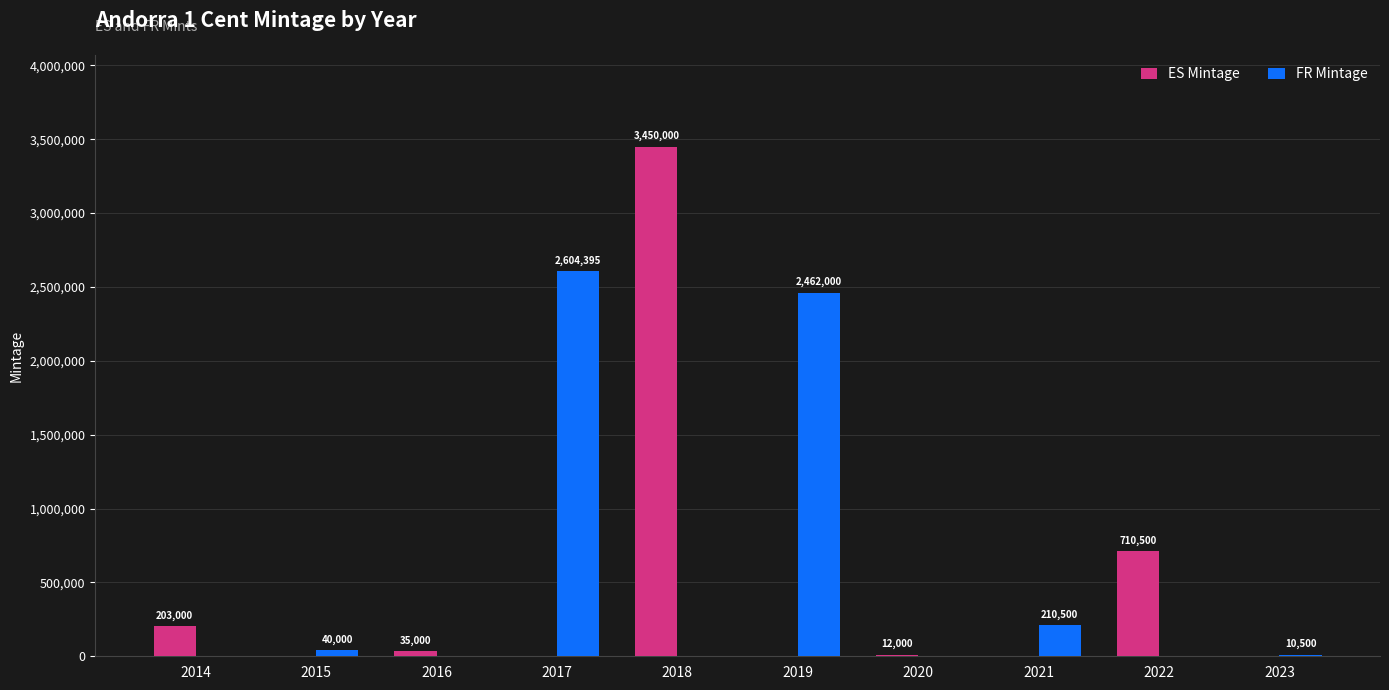

How many groups of bars are there?

10